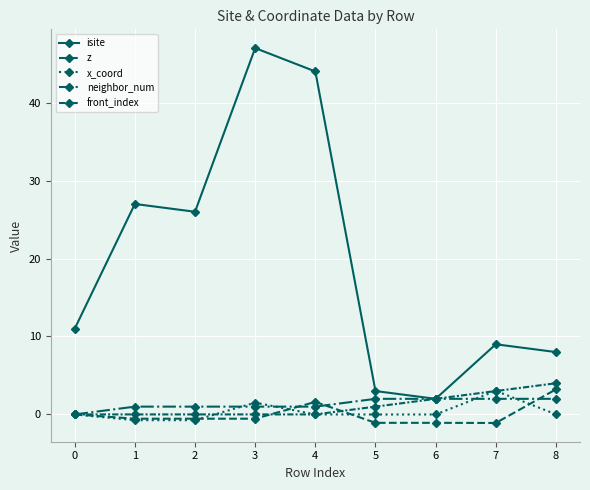

Which series ends up on top after the final intersection of front_index and x_coord?

front_index